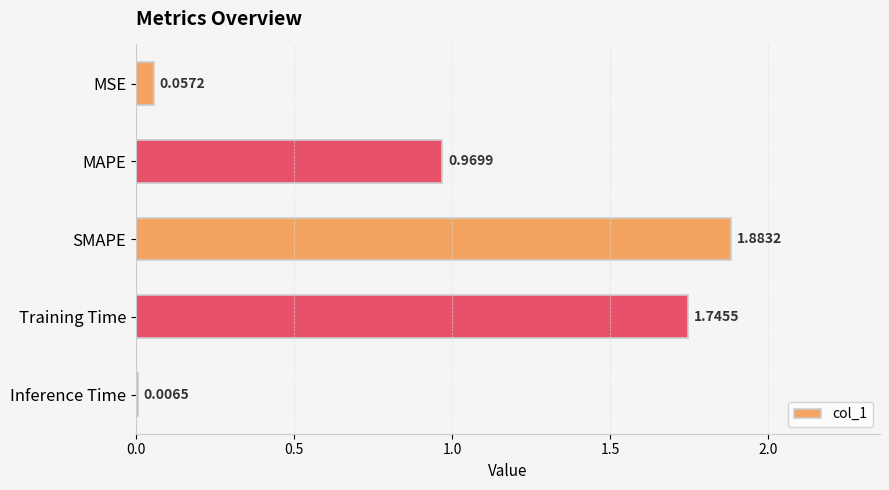

Which label corresponds to the largest value in the chart?

SMAPE